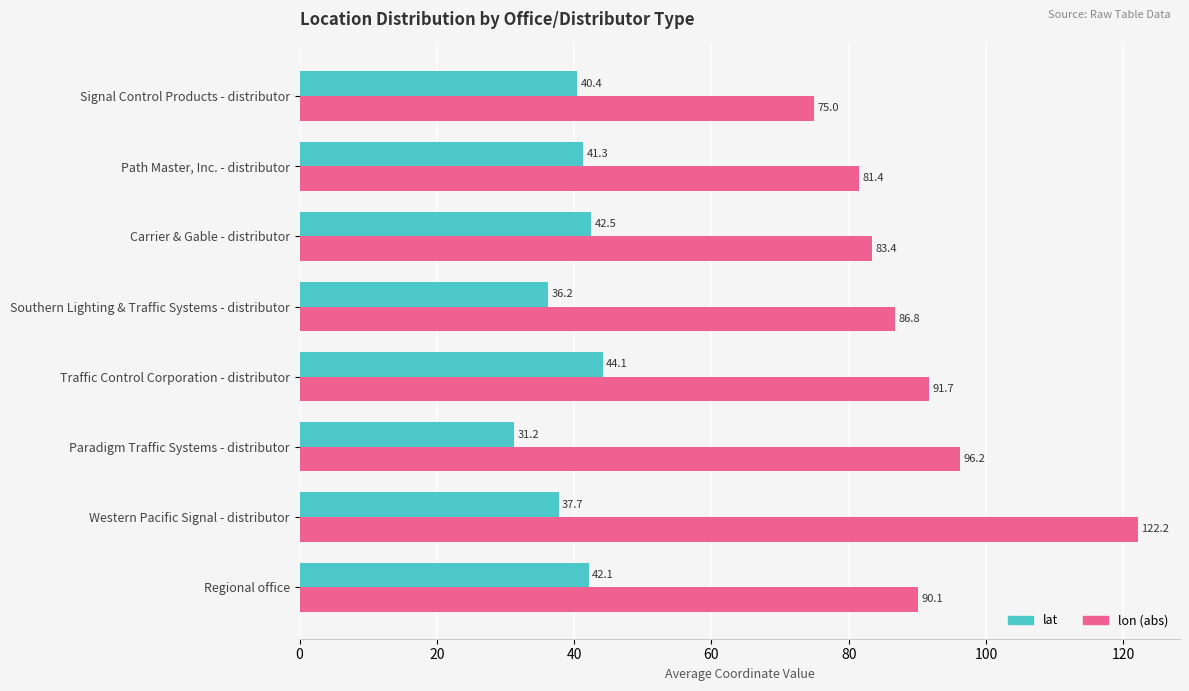

At which category is the sum across all series the highest?

Western Pacific Signal - distributor